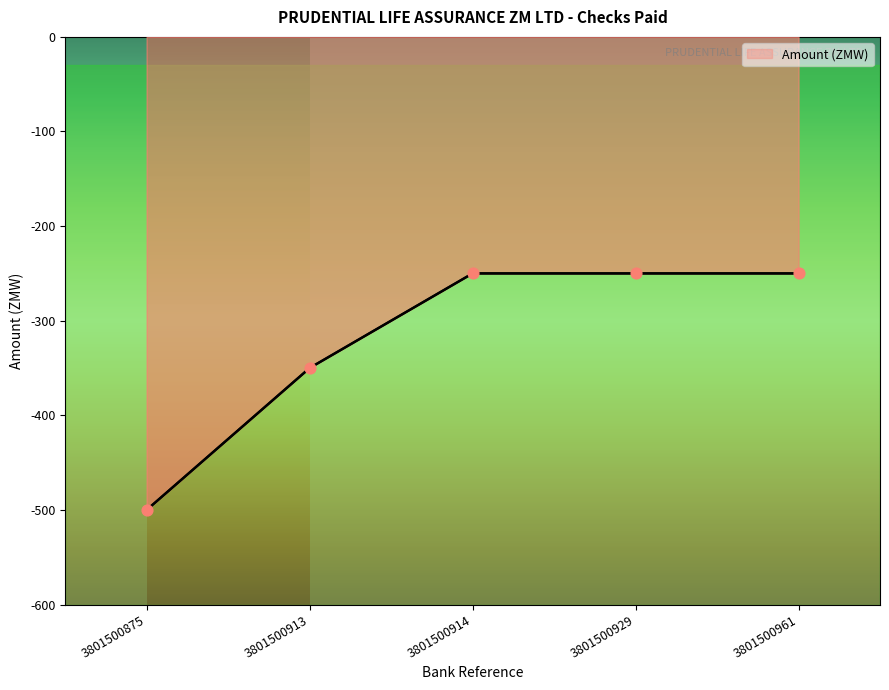

Which has a higher value, 3801500961 or 3801500875?

3801500961